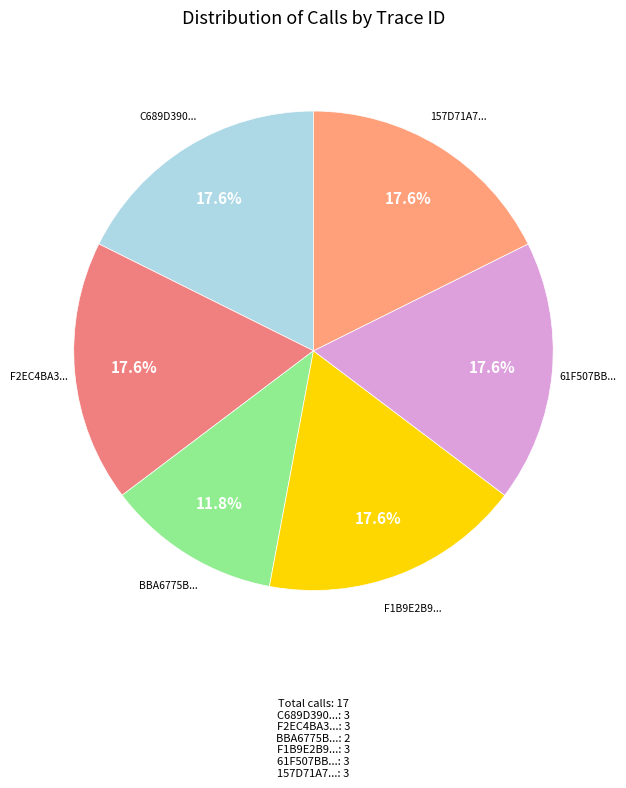

Which category has the smallest portion of the pie?

BBA6775B...